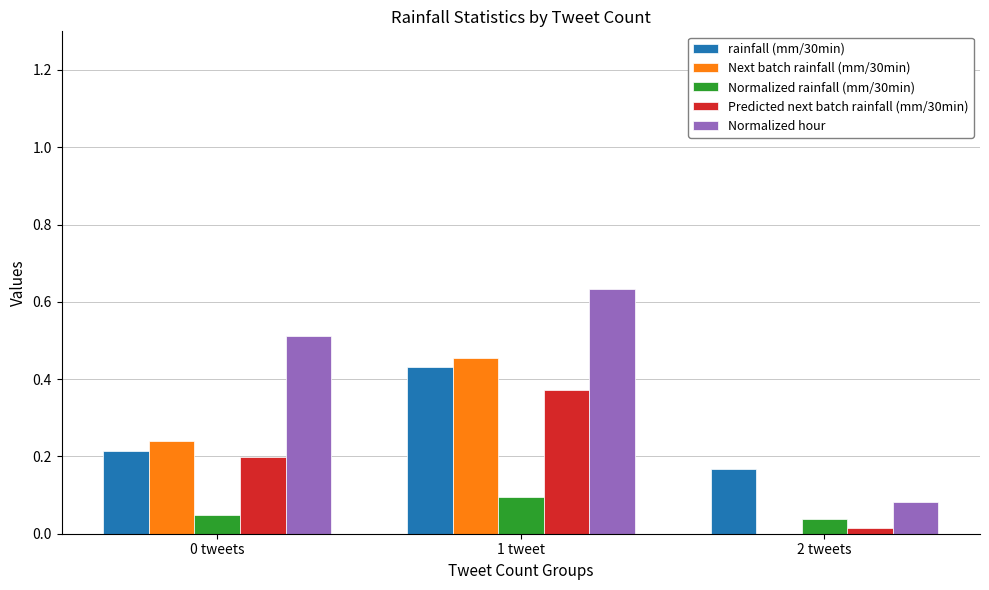

What is the sum of all rainfall (mm/30min) values?

0.8